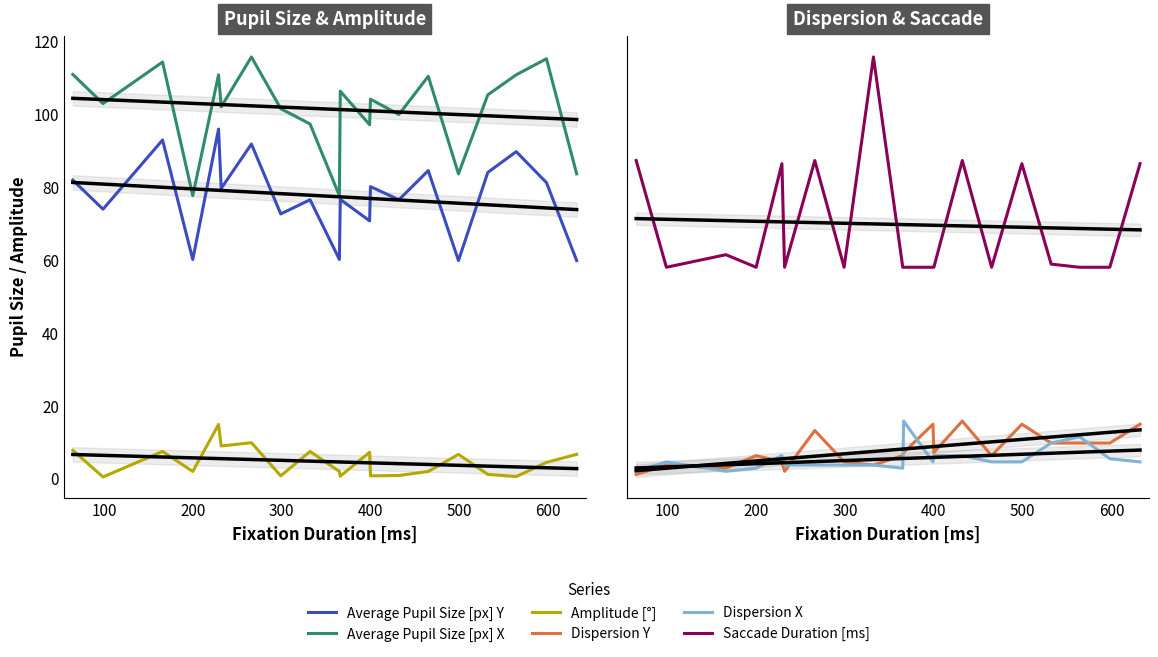

How many interior local peaks does the Dispersion X series have?

4